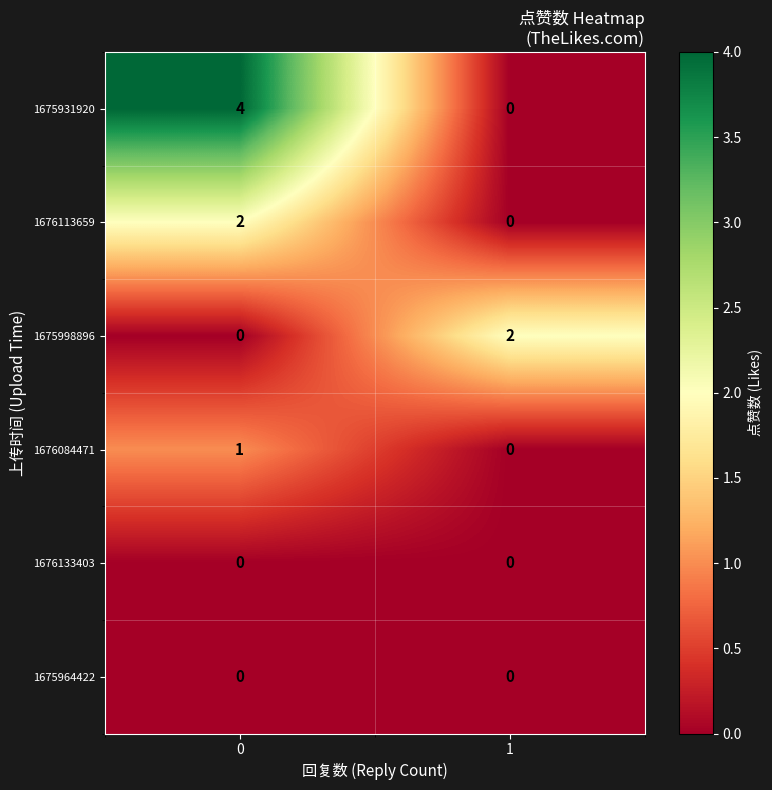

How many data points does each series have?

2